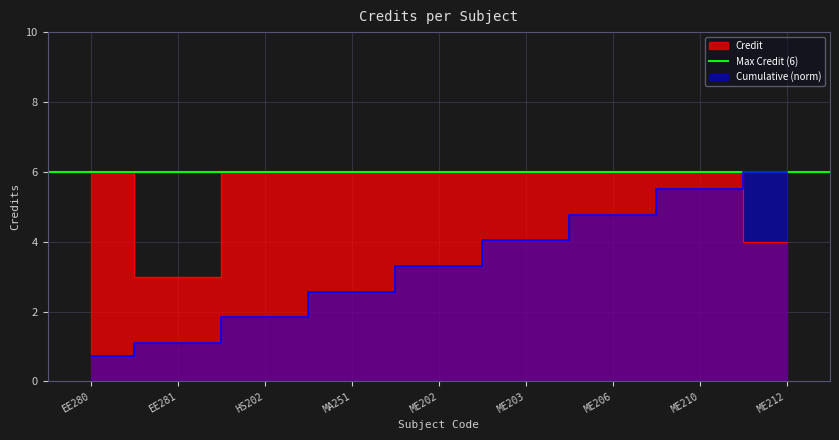

At which category does the data reach its first local valley?

EE281